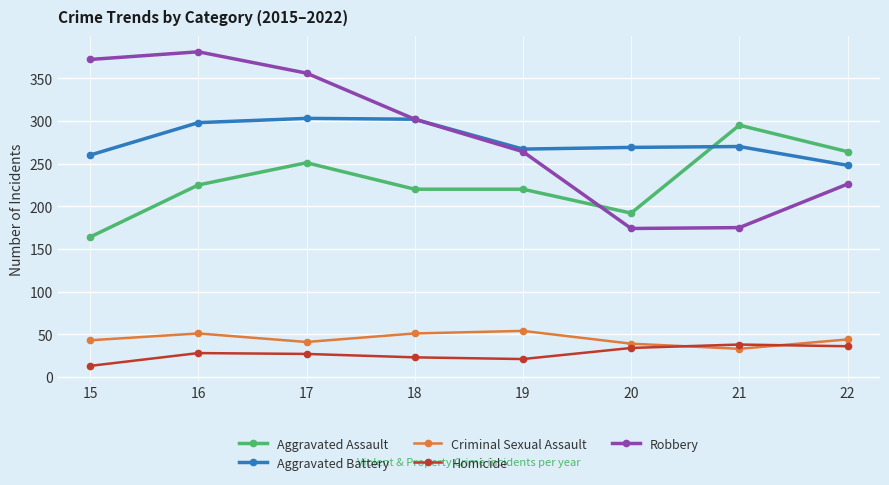

At how many categories does at least one series exceed 331?

3